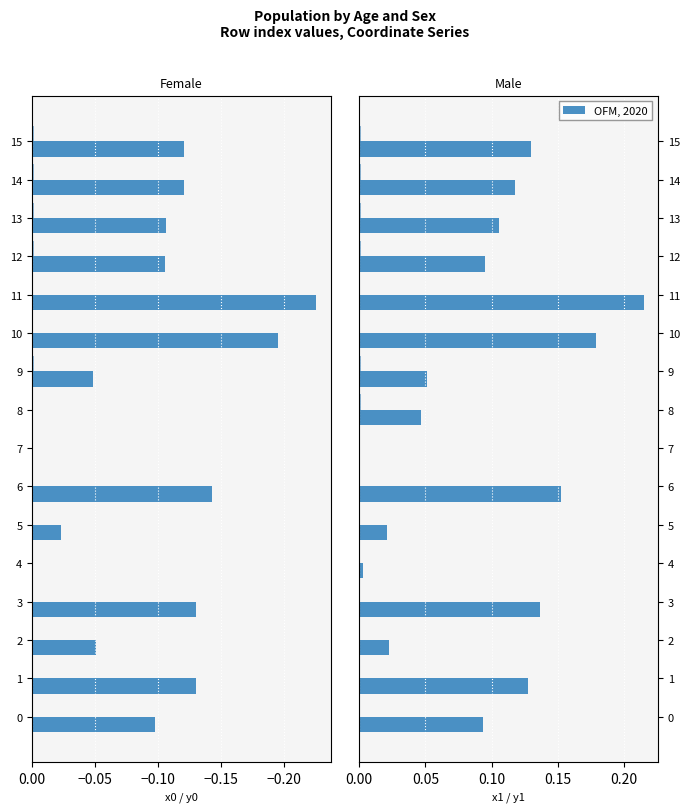

How many categories are shown in the chart?

16